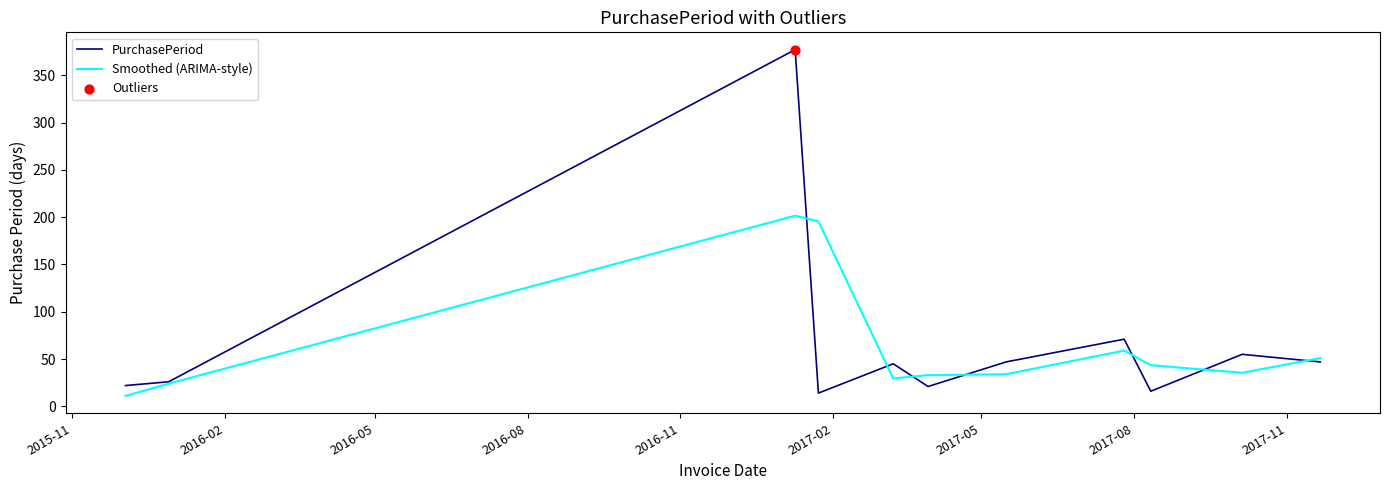

What is the maximum value for PurchasePeriod?

377.0